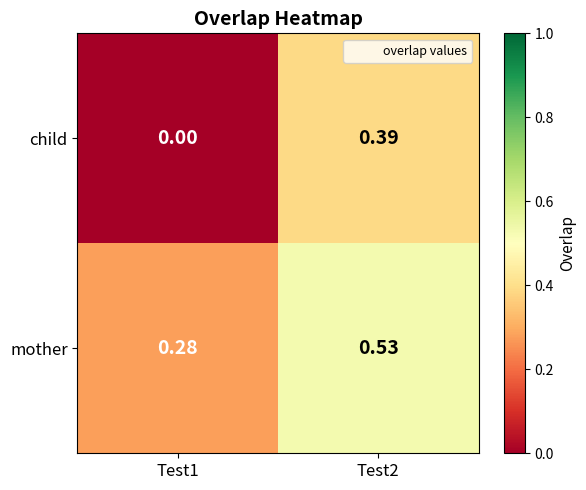

Which series has the widest spread of values?

child